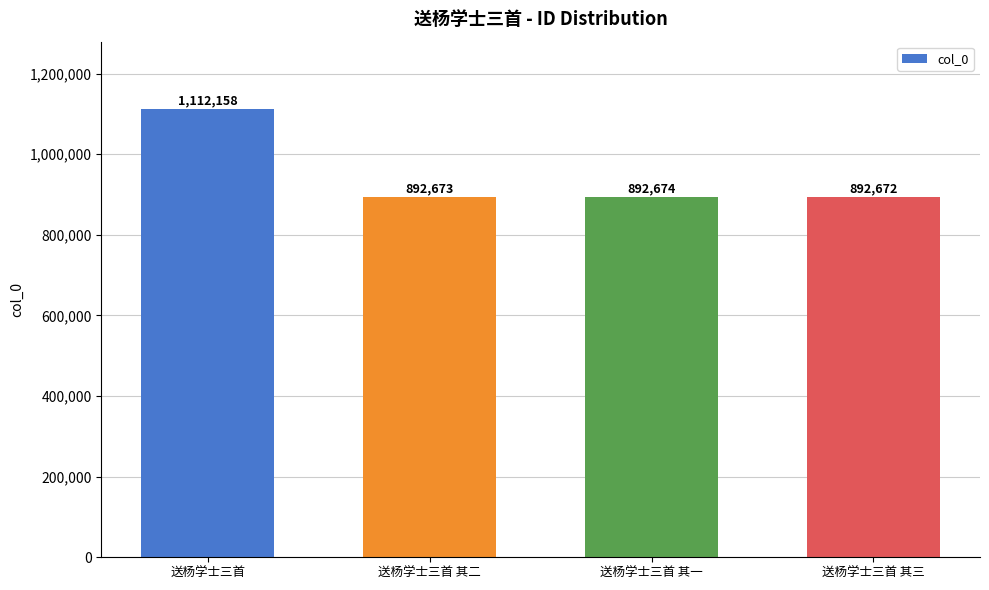

What is the maximum value shown in the chart?

1112158